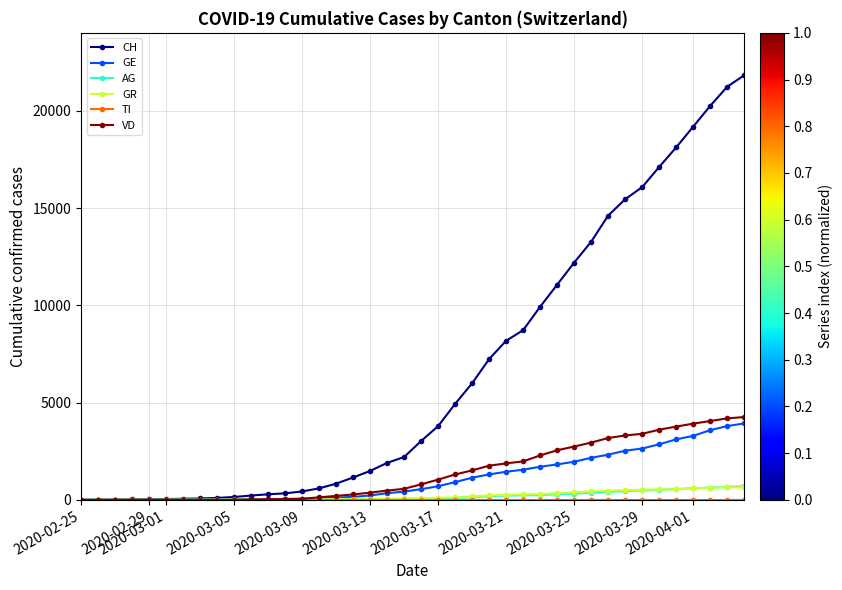

What is the maximum value shown in the chart?

21827